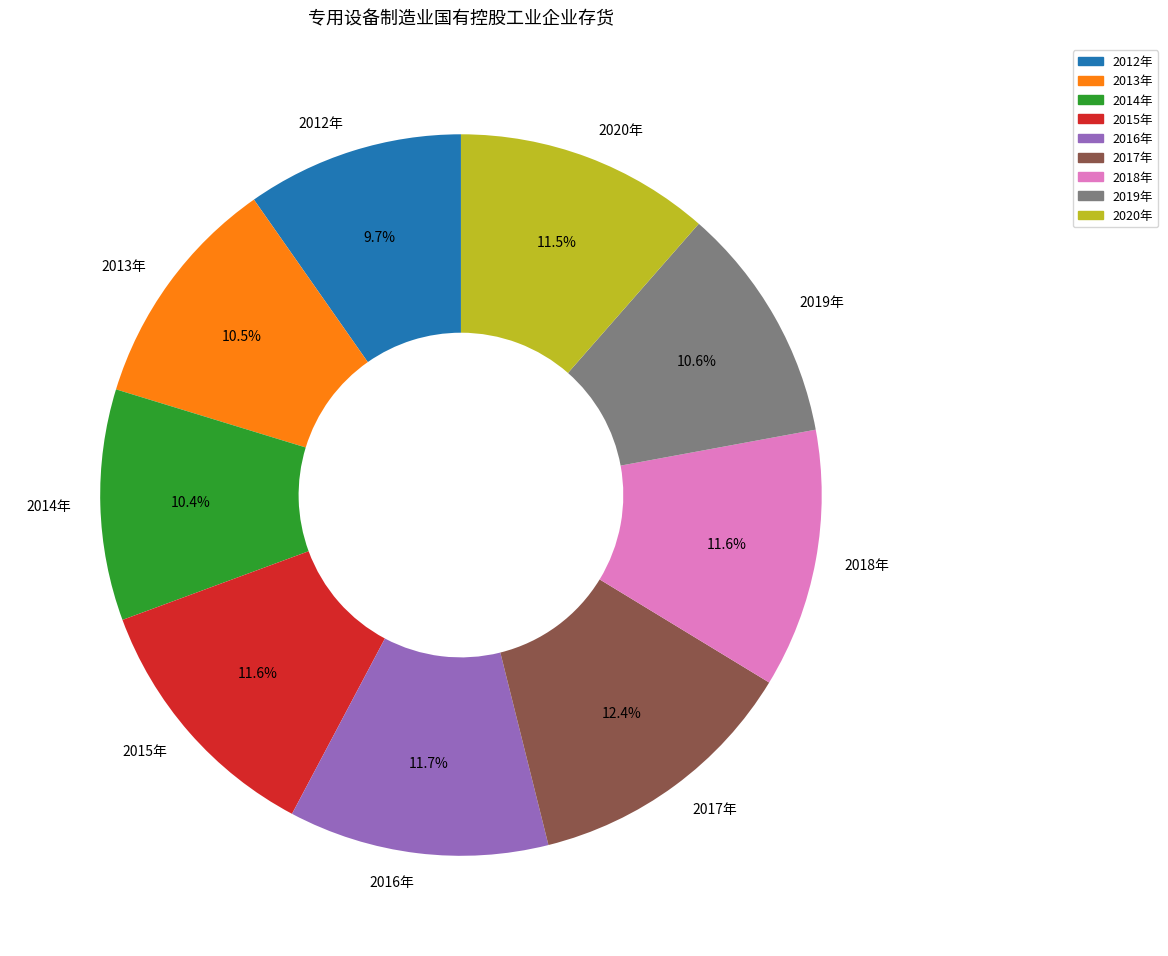

The 2012年 slice represents 18% of the pie. True or false?

False